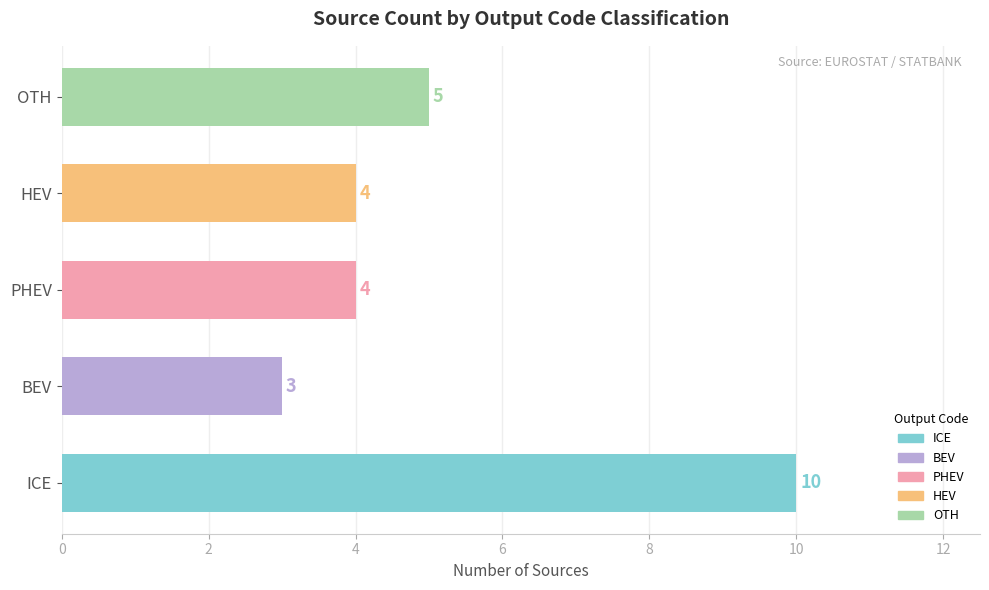

Which category has the lowest value across all series?

BEV